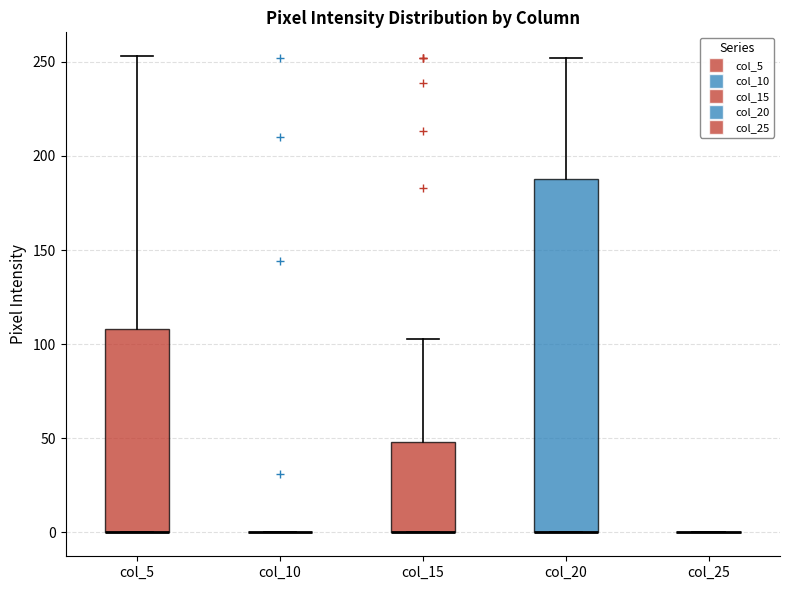

Reading left to right, transcribe this box plot: for each box, give where its median line is, the range the box spans, and where its two whiskers end, as read against the y-axis. The values are not printed on the chart, so give them approximately, as read against the axis.

col_5: median 0 (drawn on the box's lower edge), box 0 to 110, whiskers 0 to 255
col_10: box collapsed to a line at 0, whiskers 0 to 0
col_15: median 0 (drawn on the box's lower edge), box 0 to 50, whiskers 0 to 105
col_20: median 0 (drawn on the box's lower edge), box 0 to 190, whiskers 0 to 250
col_25: box collapsed to a line at 0, whiskers 0 to 0